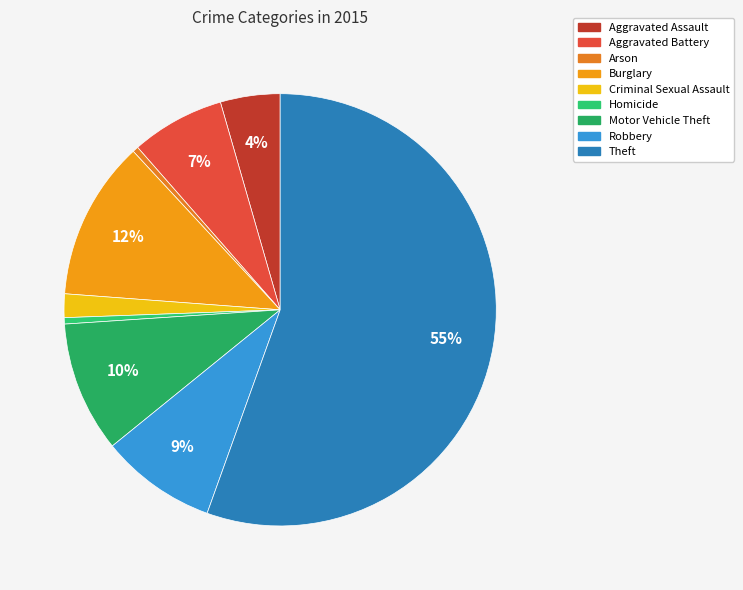

To the nearest percent, what is the combined percentage of Homicide and Aggravated Assault?

5%